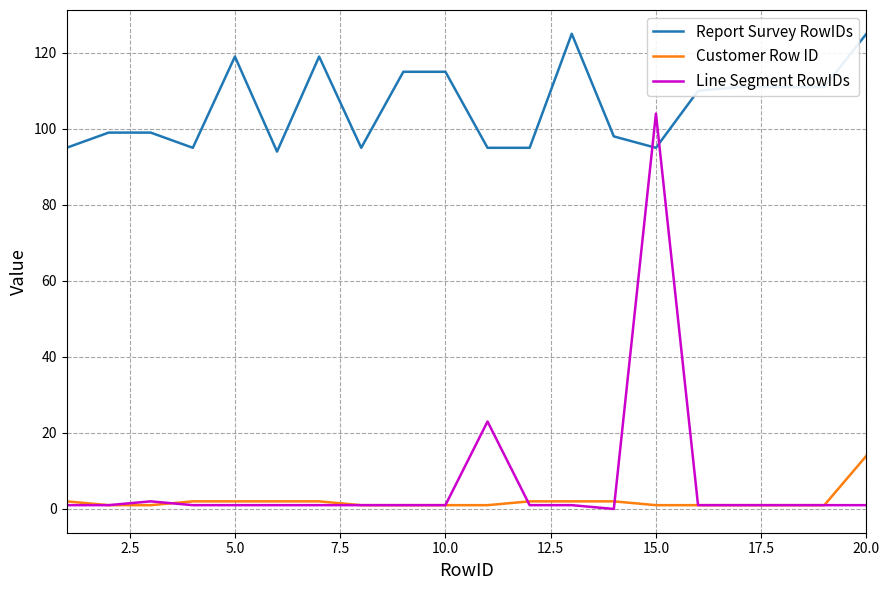

Which series has the widest spread of values?

Line Segment RowIDs